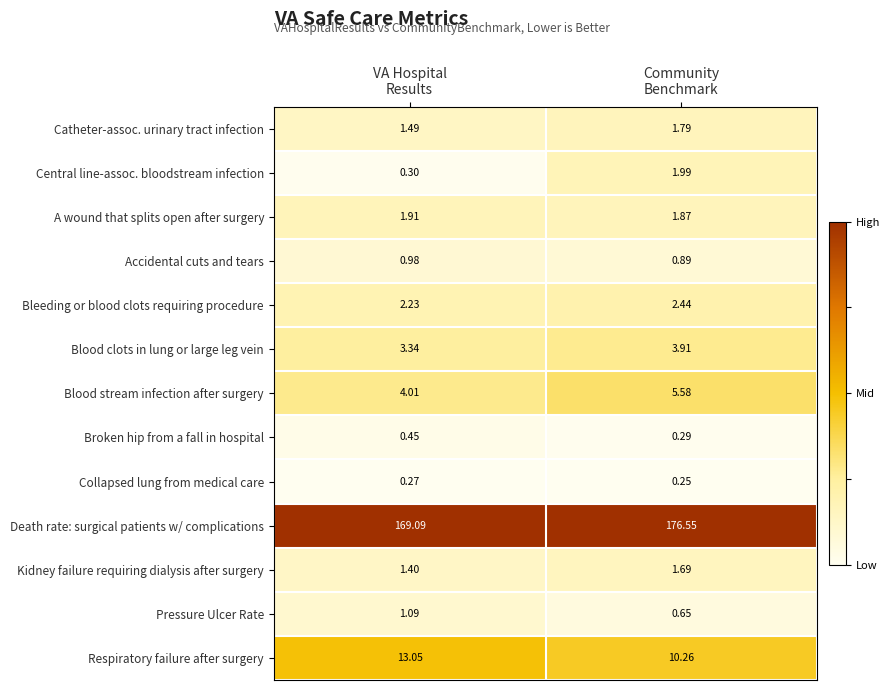

Which series has the largest total across all categories?

Death rate: surgical patients w/ complications